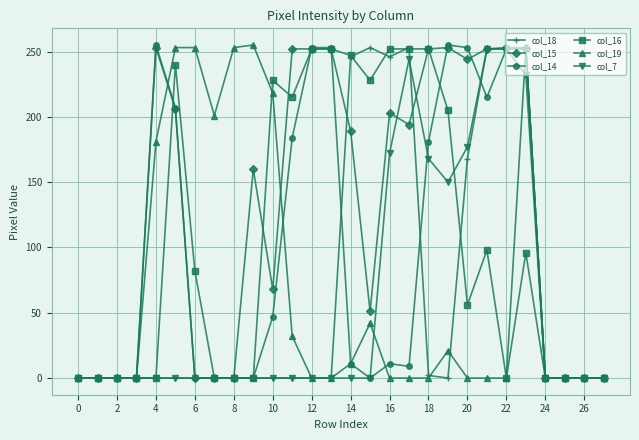

What is the difference between the second highest and second lowest values in the col_18 series?

253